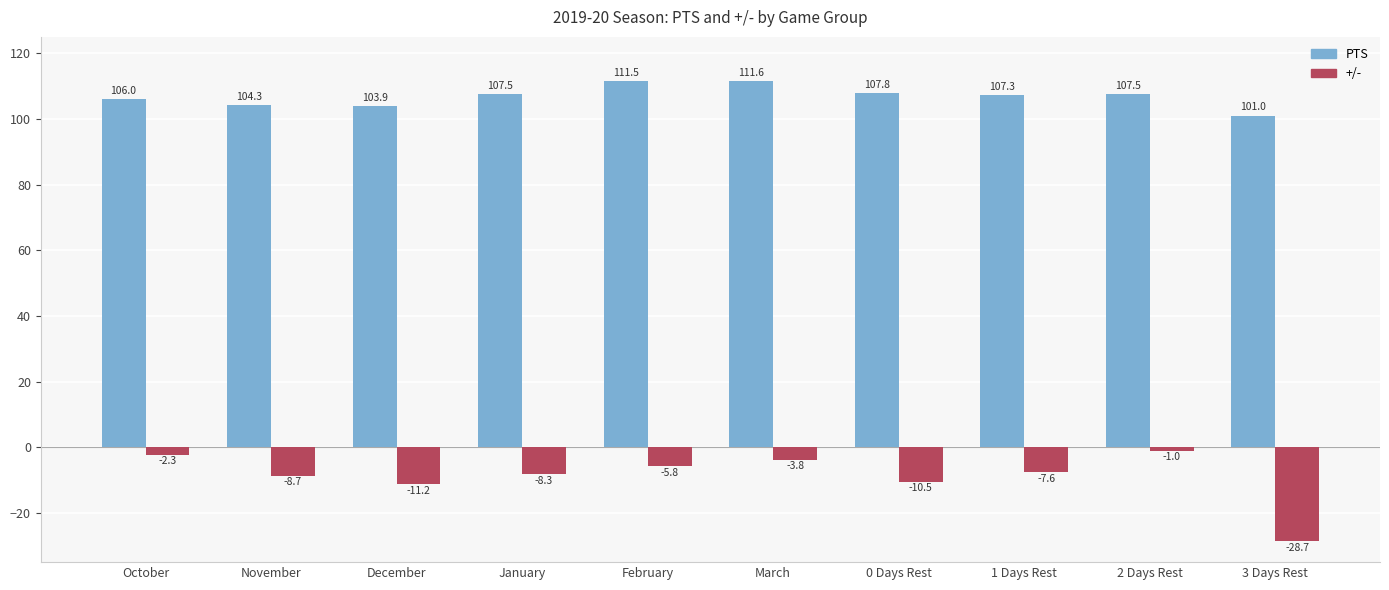

What is the sum of all +/- values?

-87.9